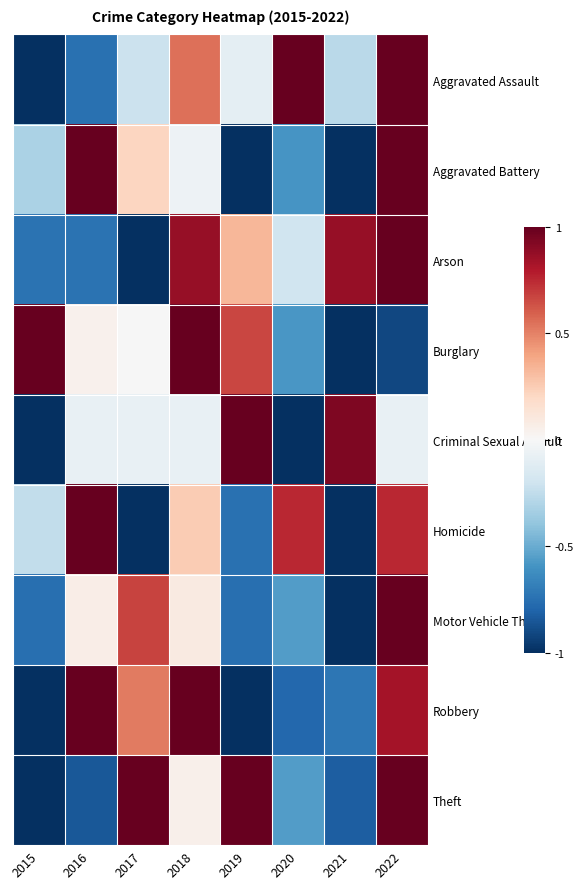

Between 2018 and 2021, which is larger?

2018